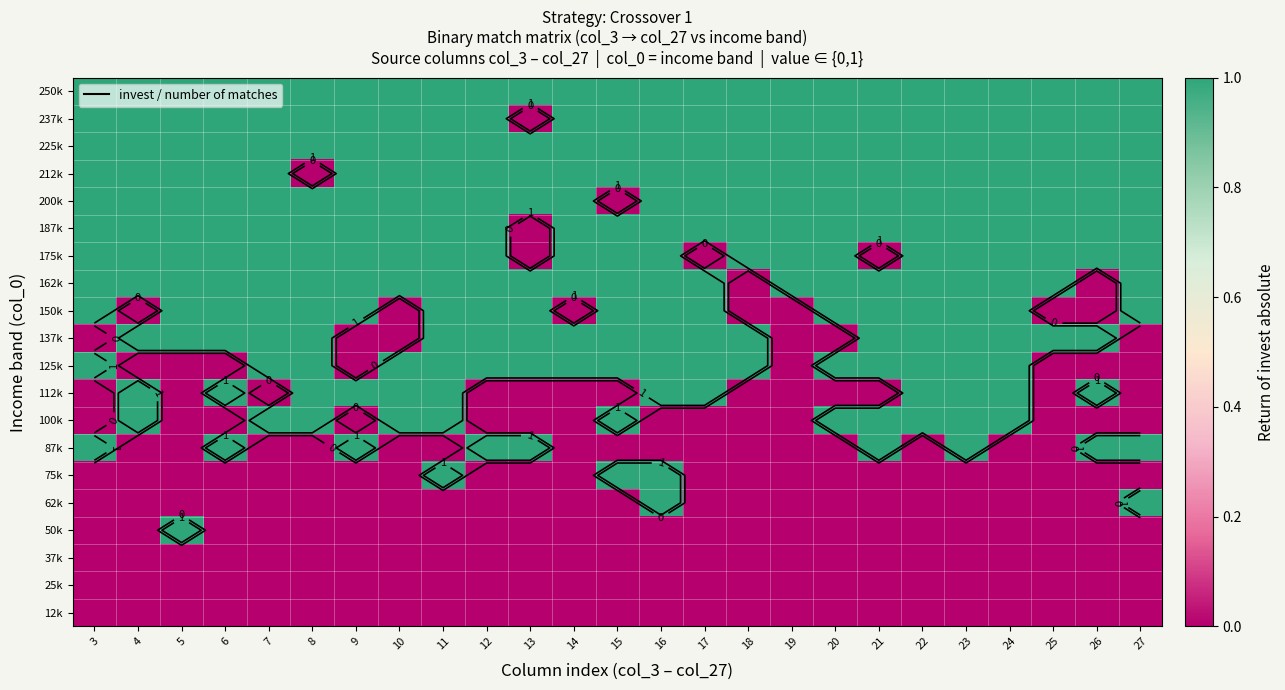

True or false: 212k has a value of 0 at 15.

False